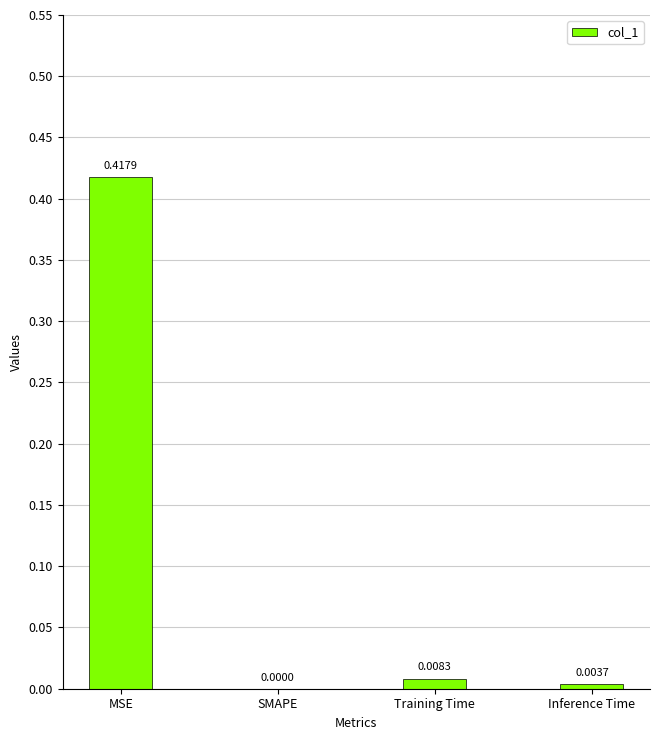

At which category does the chart reach its peak across all series?

MSE